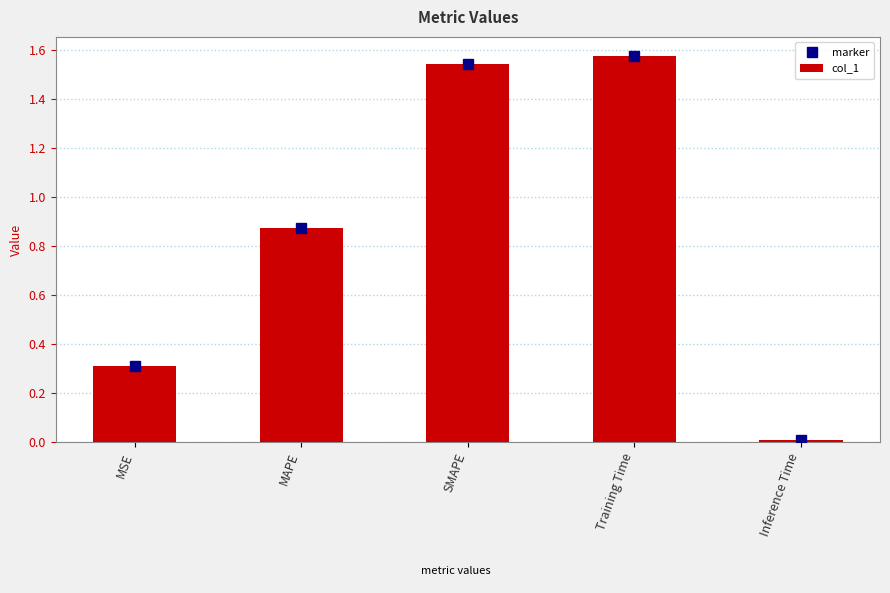

Are the bars horizontal?

No